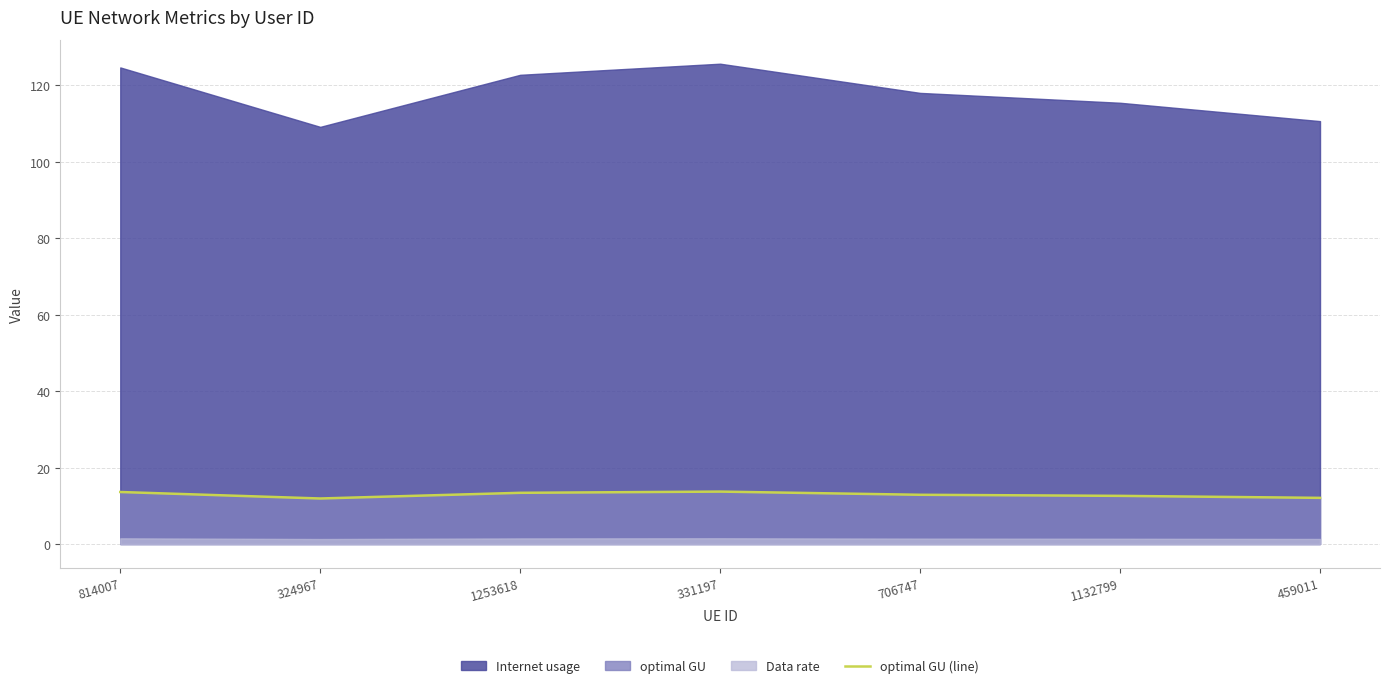

How many points are higher than both their immediate neighbors (excluding endpoints)?

1